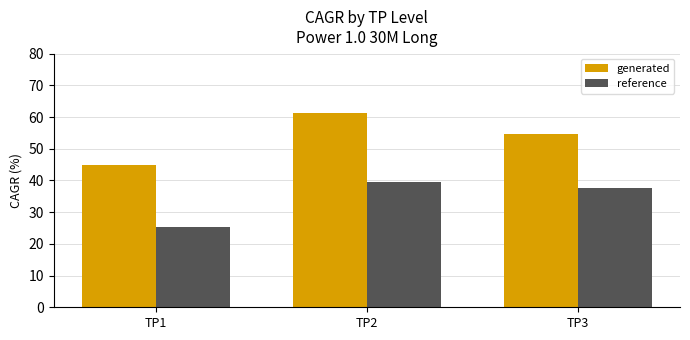

At which label does generated first exceed 54?

TP2